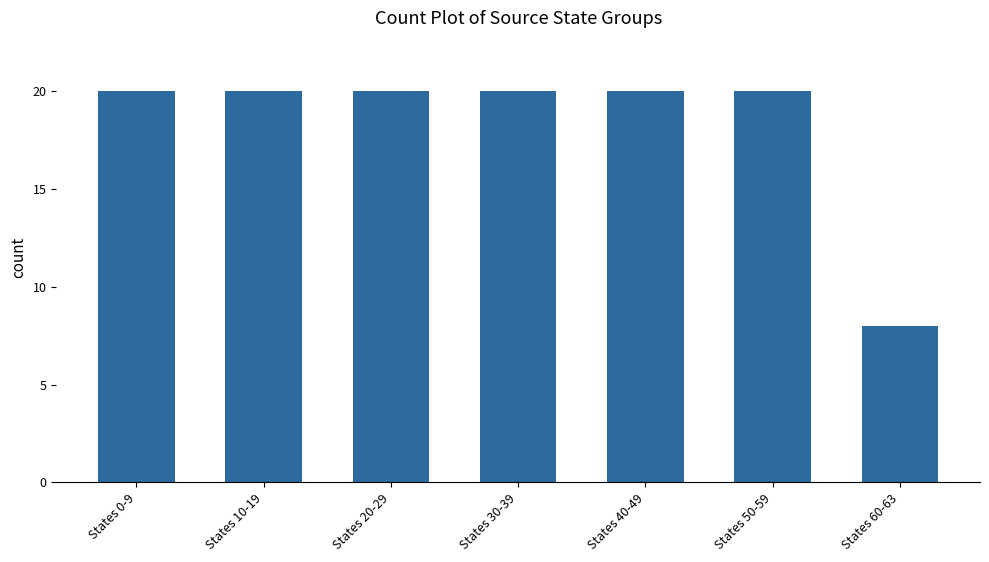

How many data points does each series have?

7